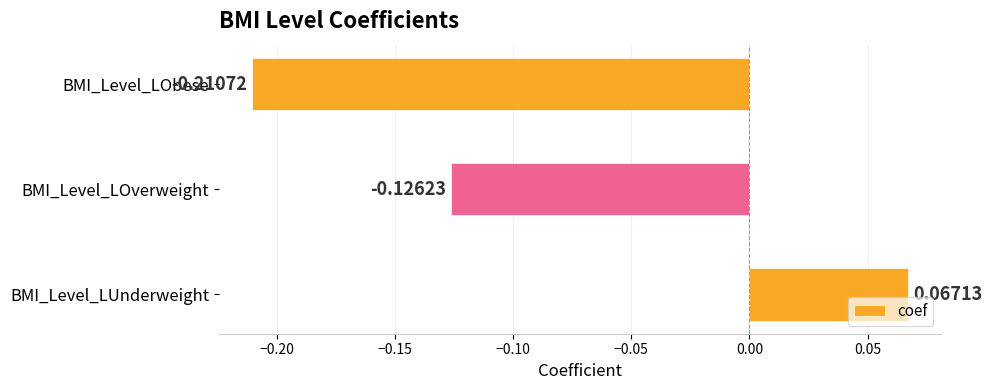

Which label corresponds to the largest value in the chart?

BMI_Level_LUnderweight